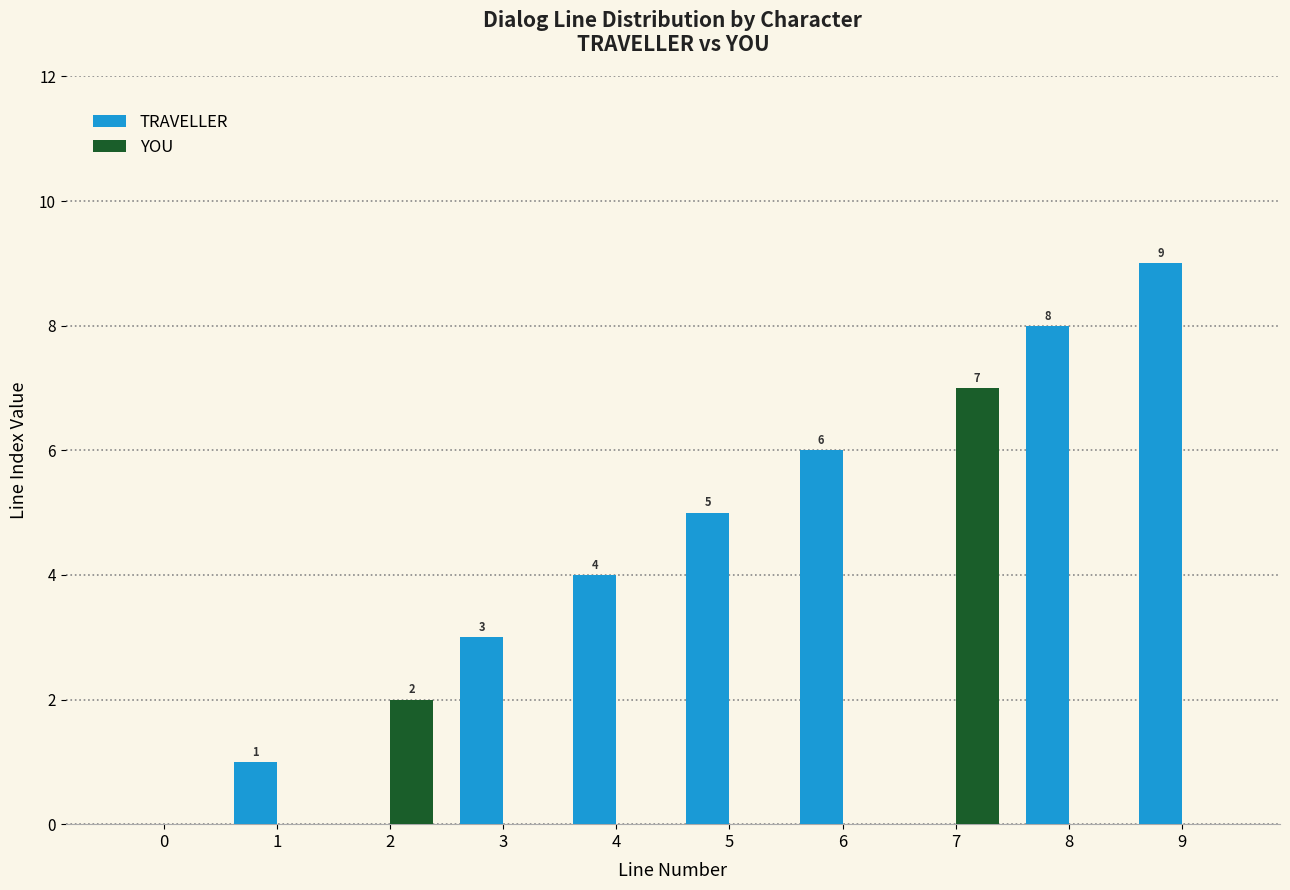

Is it true that TRAVELLER equals 0 at 2?

True